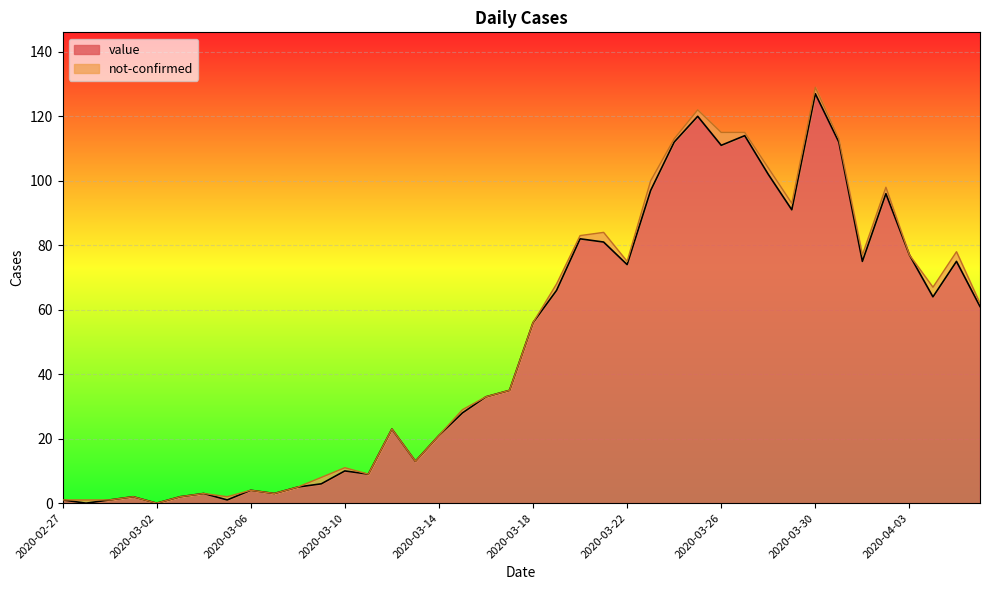

Which category has the highest value in the value series?

2020-03-30